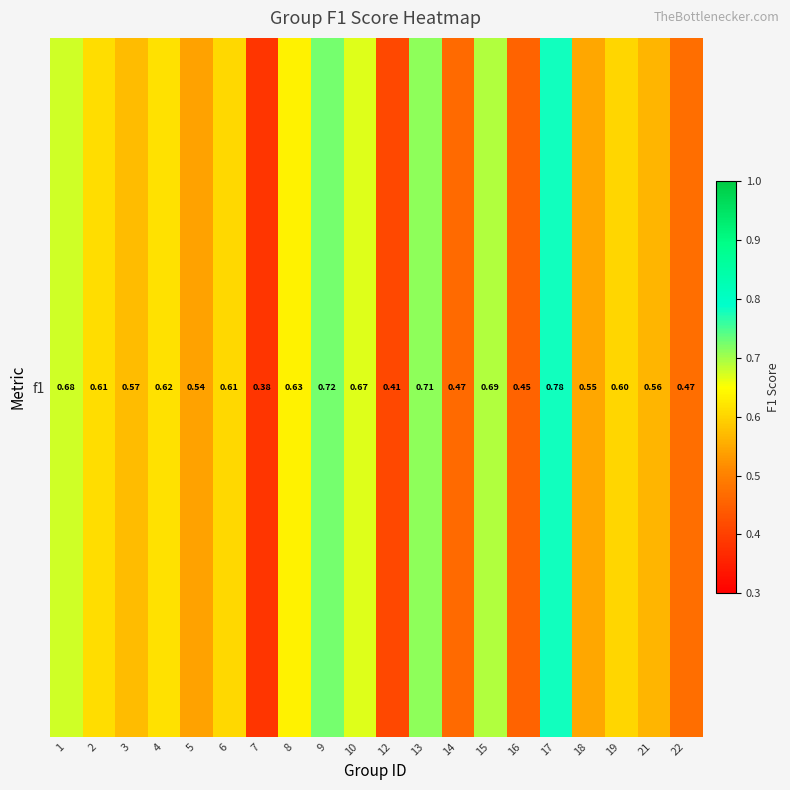

Reading right to left, list all the values displayed in this chart.

22=0.5	21=0.6	19=0.6	18=0.5	17=0.8	16=0.5	15=0.7	14=0.5	13=0.7	12=0.4	10=0.7	9=0.7	8=0.6	7=0.4	6=0.6	5=0.5	4=0.6	3=0.6	2=0.6	1=0.7